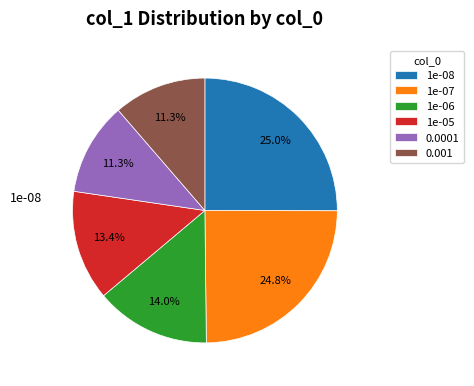

To the nearest percent, what is the average slice percentage?

17%